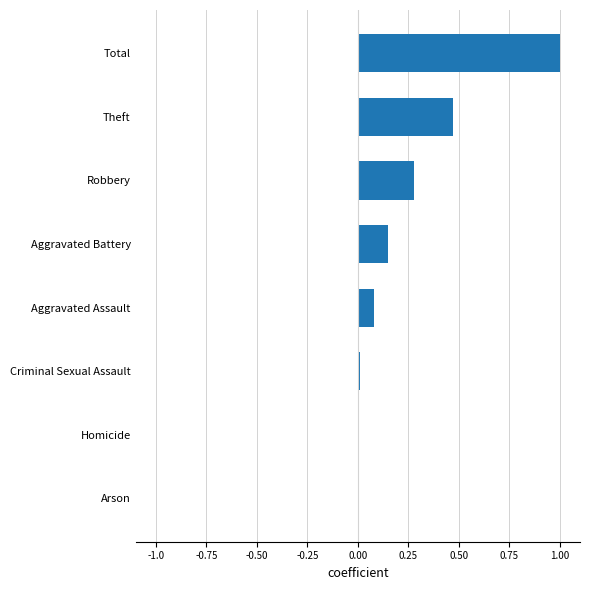

Are the bars horizontal?

Yes